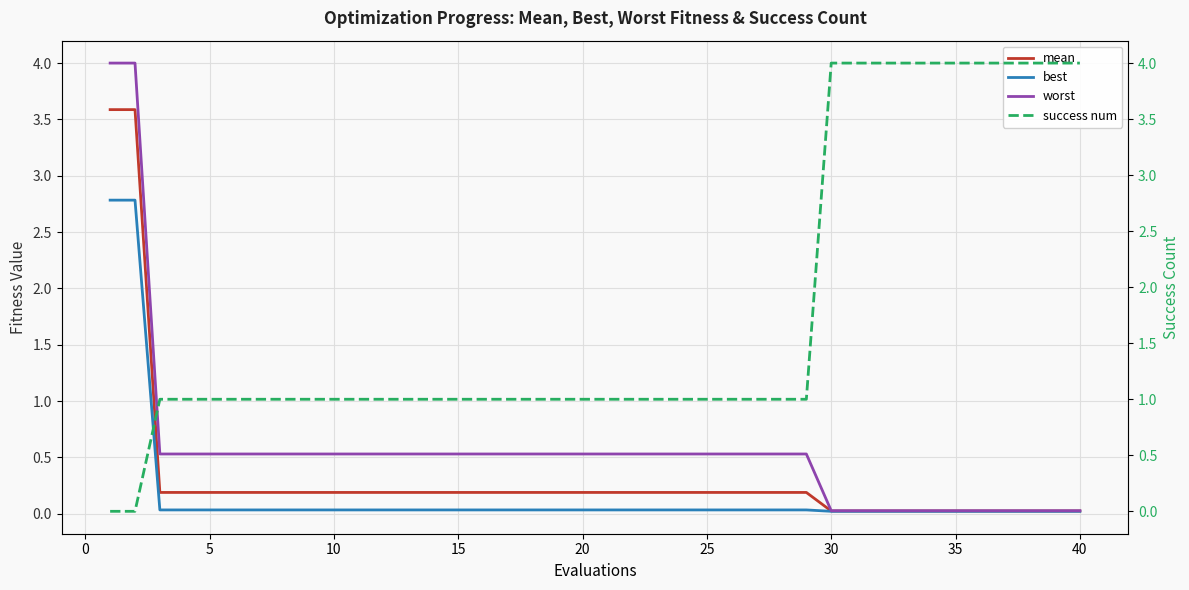

What is the maximum value for best?

2.8